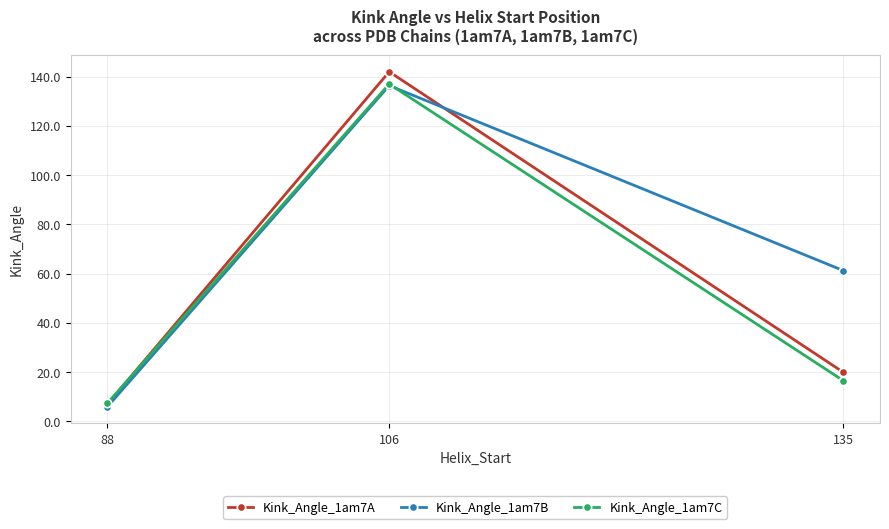

What is the sum of the Kink_Angle_1am7C values at 106 and 88?

144.3